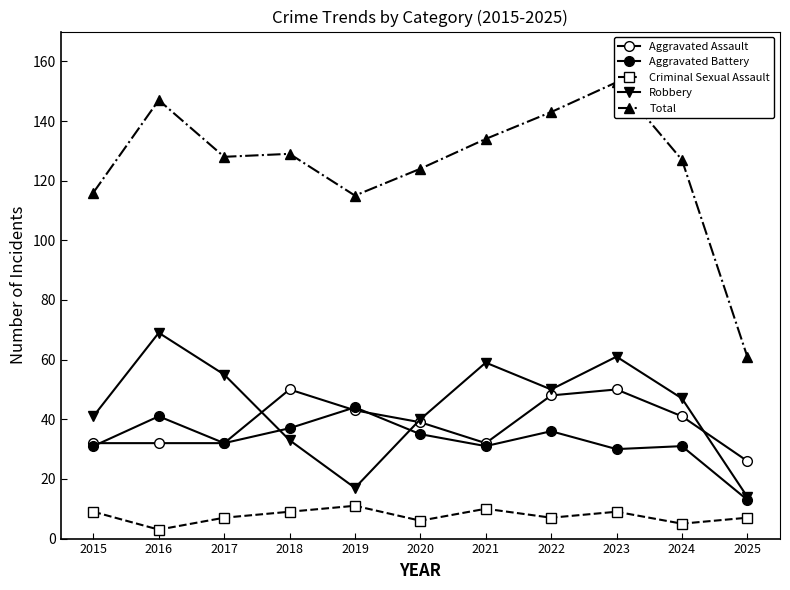

Reading left to right, transcribe all the data shown in this chart.

Aggravated Assault: 32	32	32	50	43	39	32	48	50	41	26
Aggravated Battery: 31	41	32	37	44	35	31	36	30	31	13
Criminal Sexual Assault: 9	3	7	9	11	6	10	7	9	5	7
Robbery: 41	69	55	33	17	40	59	50	61	47	14
Total: 116	147	128	129	115	124	134	143	153	127	61